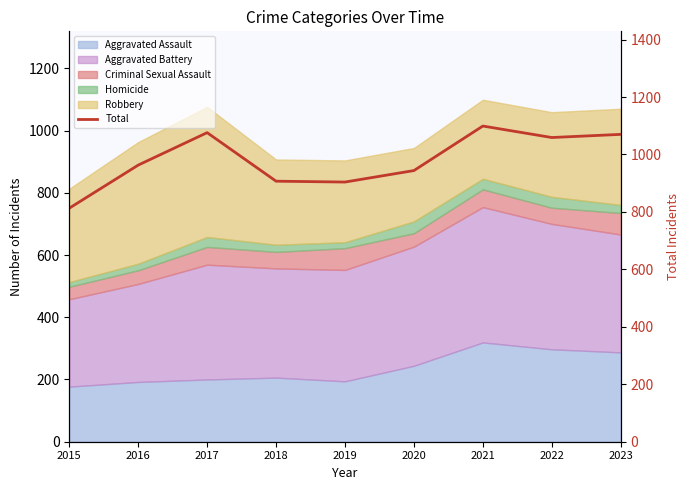

Does the chart display data point markers on the line(s)?

No